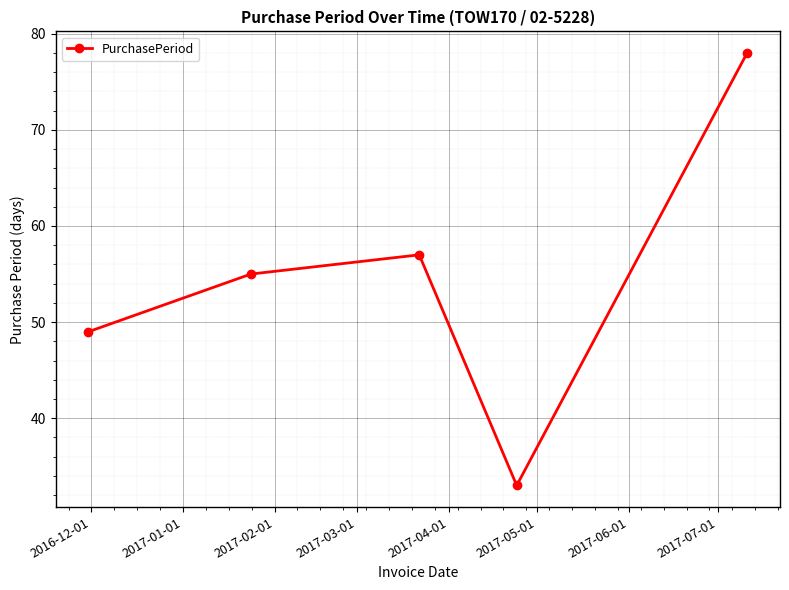

What is the difference between the maximum and minimum values?

45